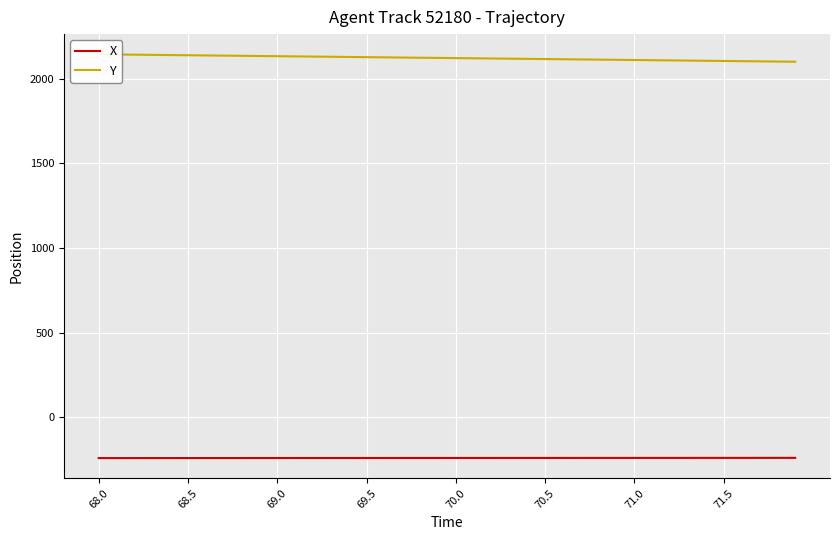

True or false: Y and X intersect in this chart.

False